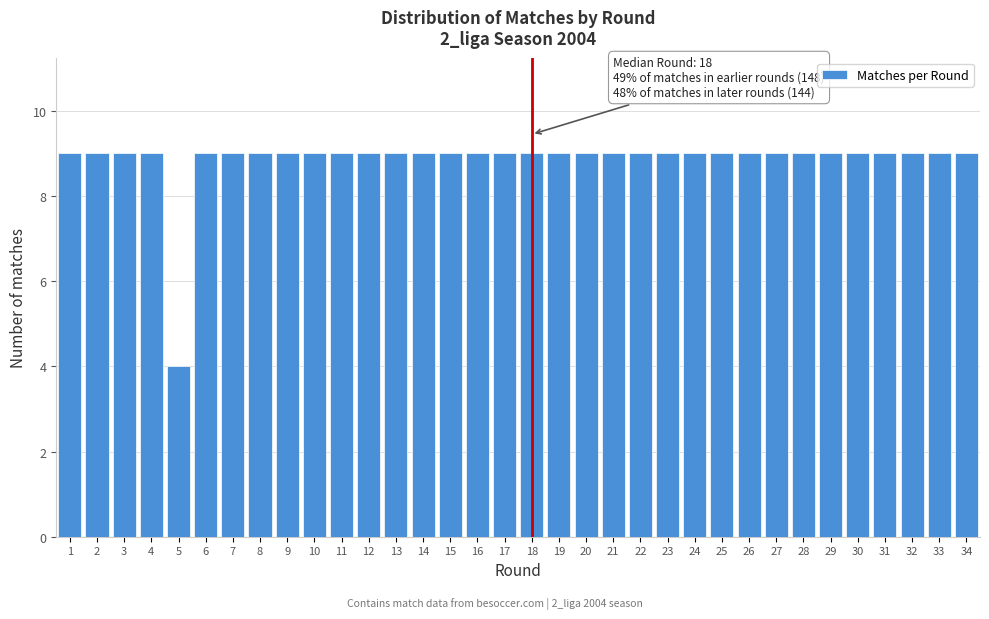

Read the value at 20.

9